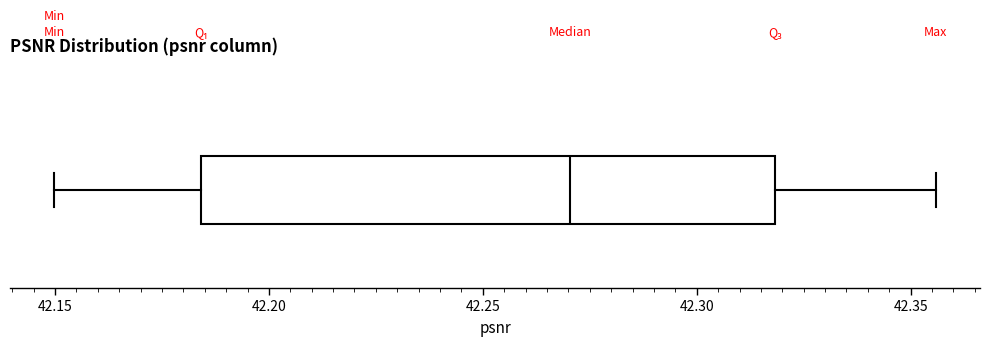

Read this box plot against the x-axis: the position of the median line, the range covered by the box, and the ends of both whiskers. The values are not printed on the chart, so give them approximately, as read against the axis.

median 42.270, box 42.185 to 42.320, whiskers 42.150 to 42.355